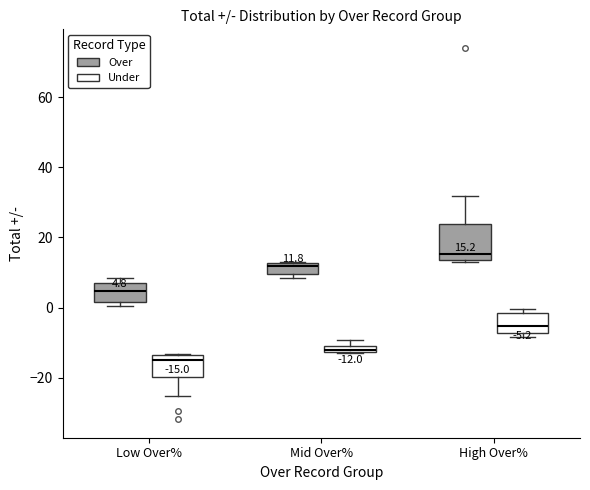

Which box has the lowest median line?

Low Over% (Under)